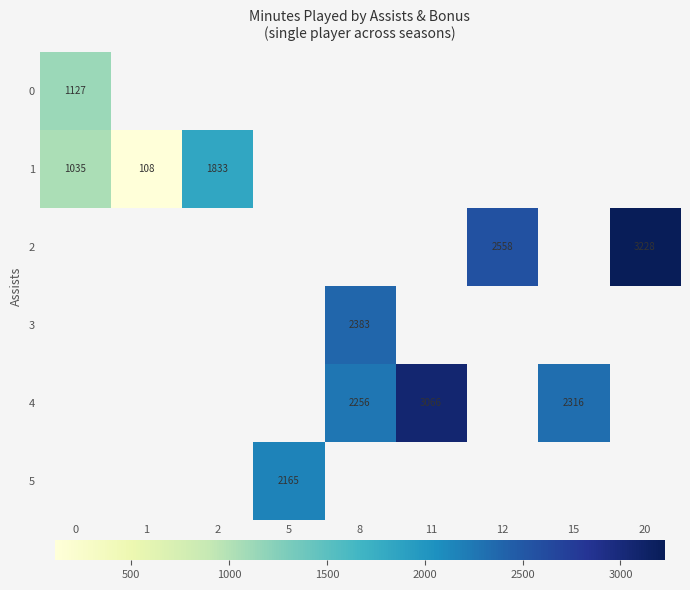

Is it true that 4 equals 988 at 8?

False